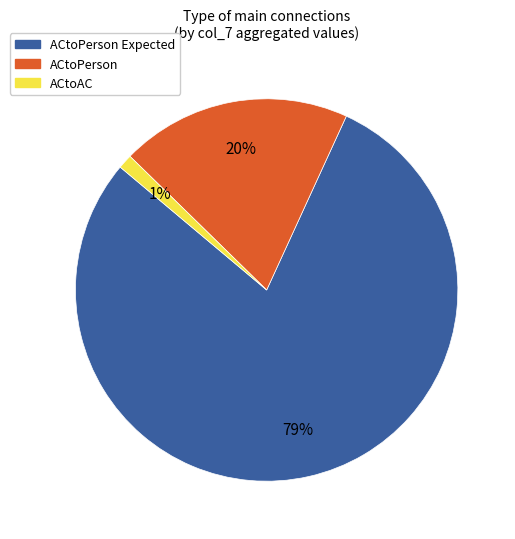

To the nearest percent, what percentage of the pie is ACtoPerson?

20%